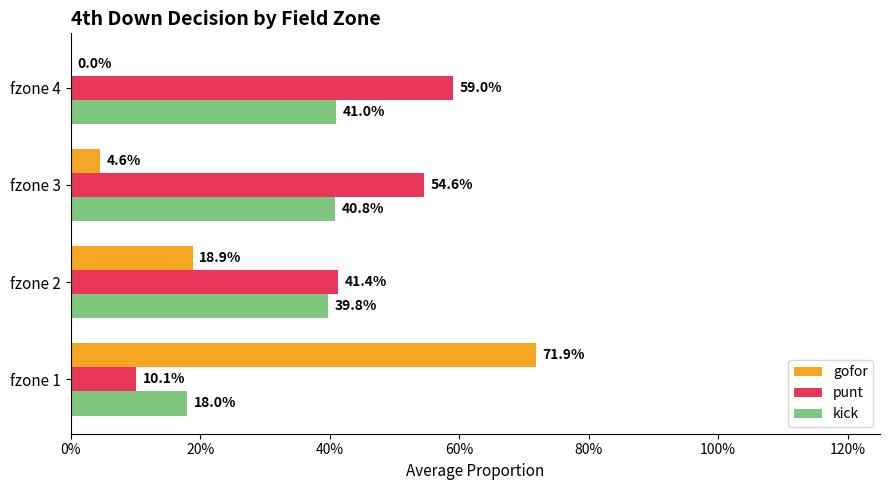

Rank the series by their maximum value, from lowest to highest.

kick, punt, gofor